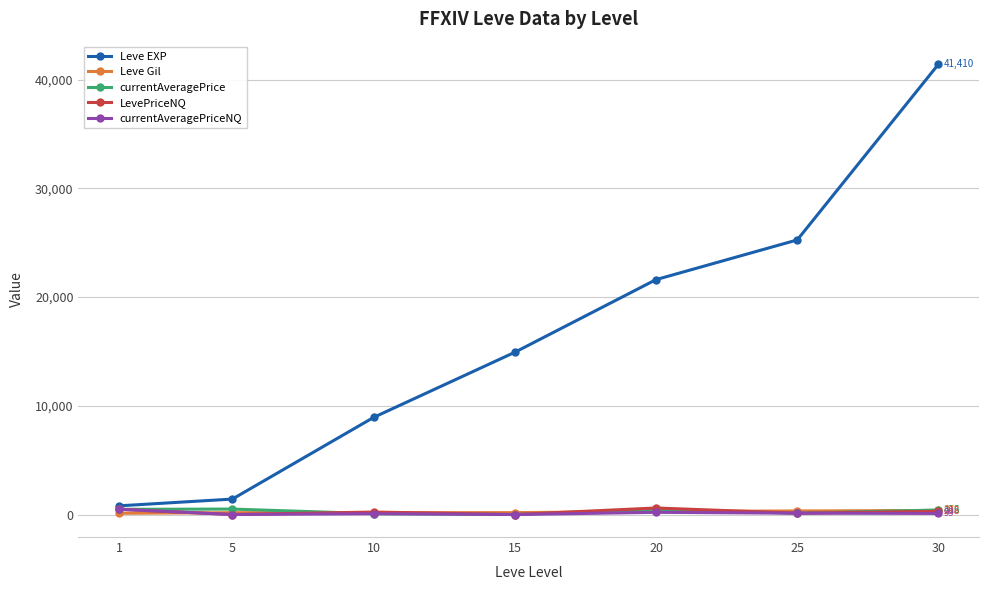

The value of LevePriceNQ at 15 is 0.0. True or false?

True